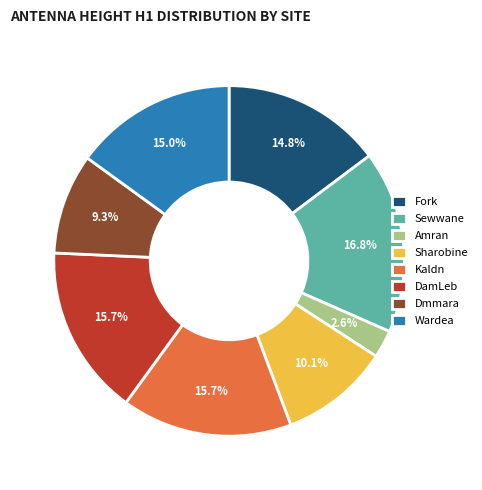

Between Dmmara and Amran, which is larger?

Dmmara